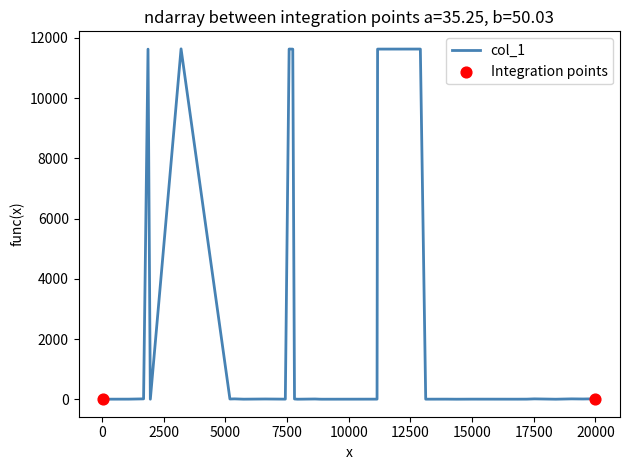

Which has a higher value, 10 or 12?

10